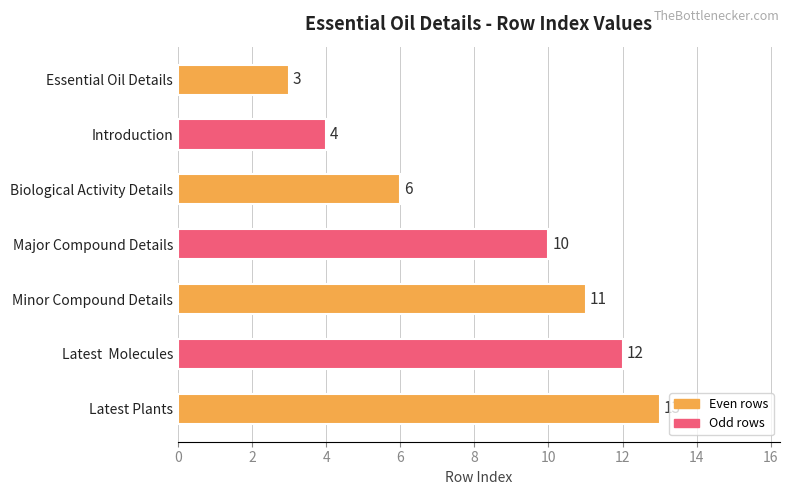

Reading bottom to top, list all the values displayed in this chart.

Latest Plants=13	Latest  Molecules=12	Minor Compound Details=11	Major Compound Details=10	Biological Activity Details=6	Introduction=4	Essential Oil Details=3